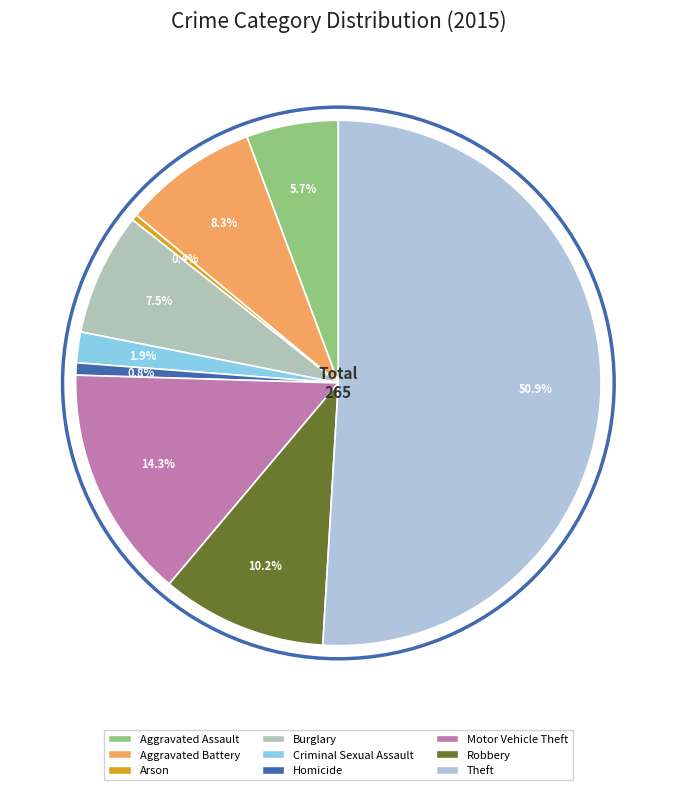

Which category has the smallest portion of the pie?

Arson